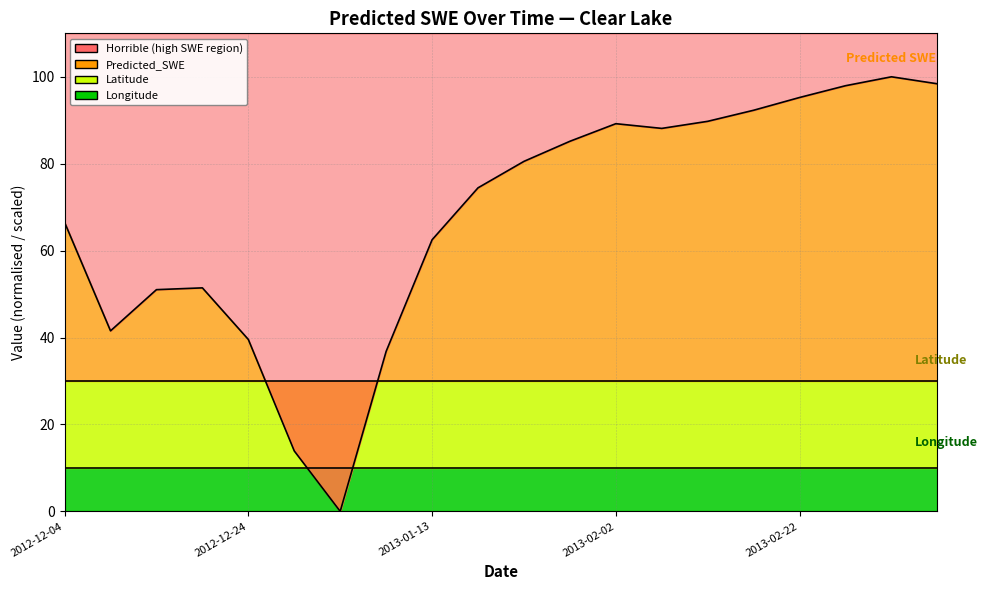

Which category has the lowest value in the Predicted_SWE series?

2013-01-03